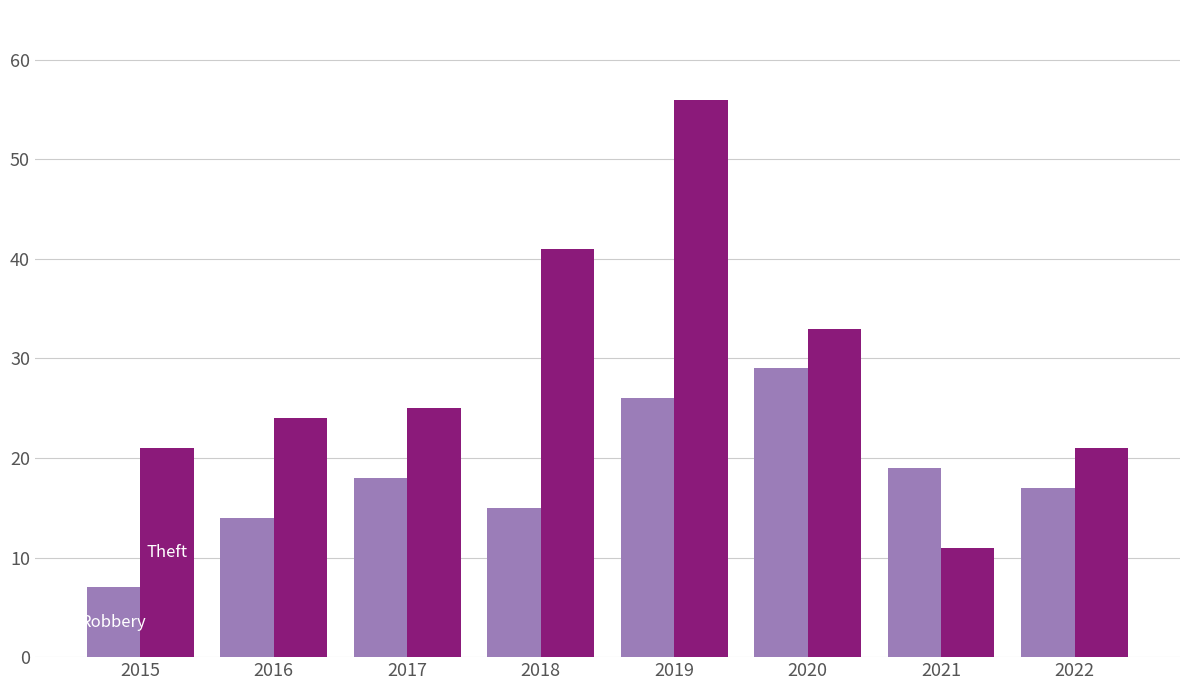

What is the total value across all series at 2022?

38